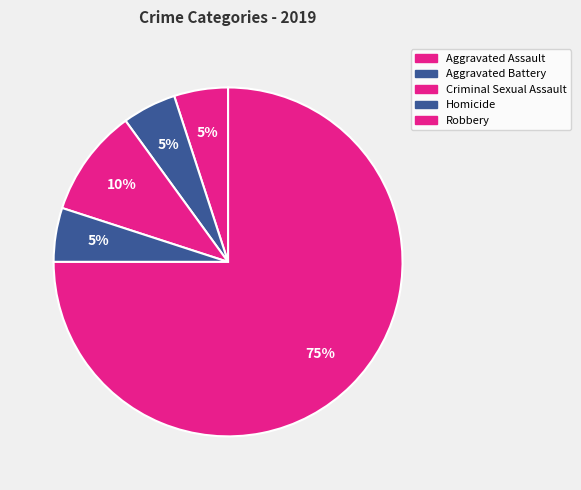

To the nearest percent, what is the average slice percentage?

20%